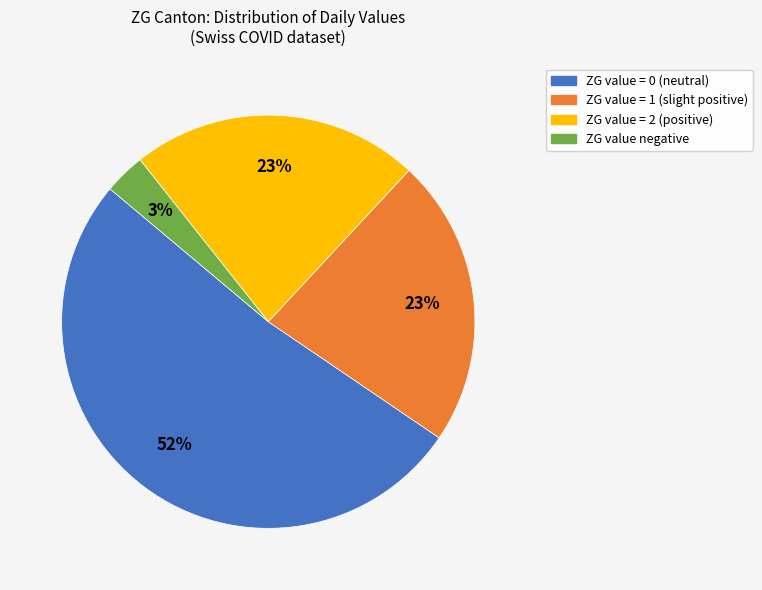

Is there a majority slice in this chart?

Yes